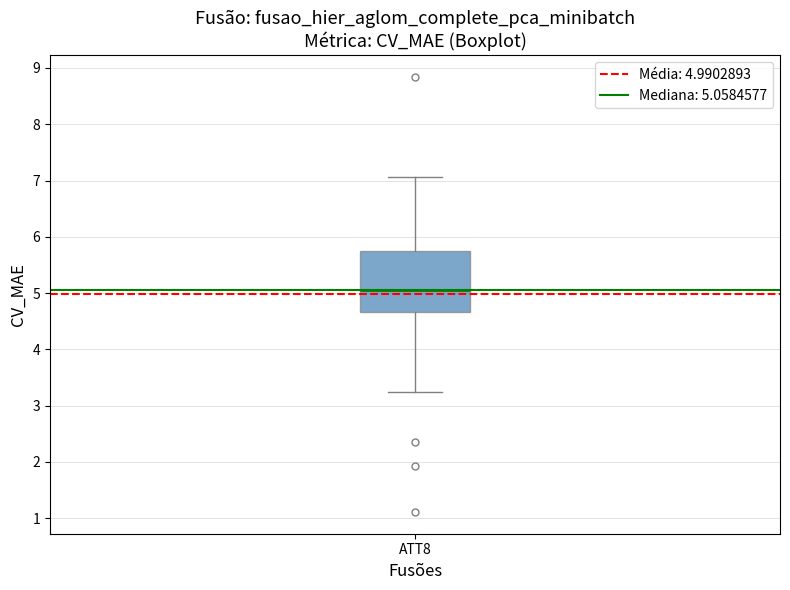

Read this box plot against the y-axis: the position of the median line, the range covered by the box, and the ends of both whiskers. The values are not printed on the chart, so give them approximately, as read against the axis.

median 5.1, box 4.7 to 5.7, whiskers 3.2 to 7.1